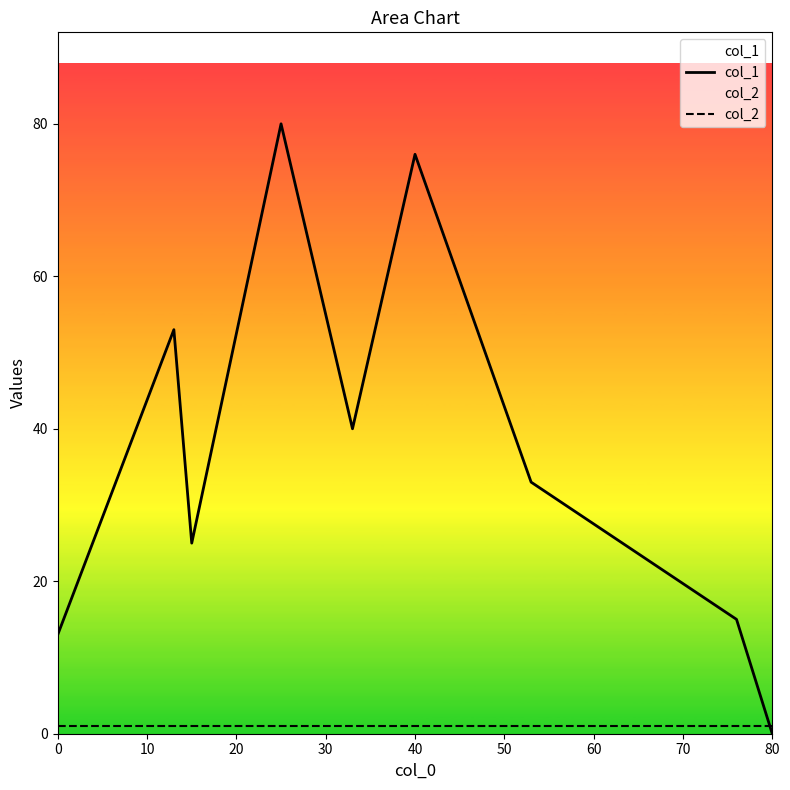

Which series has the largest total across all categories?

col_1